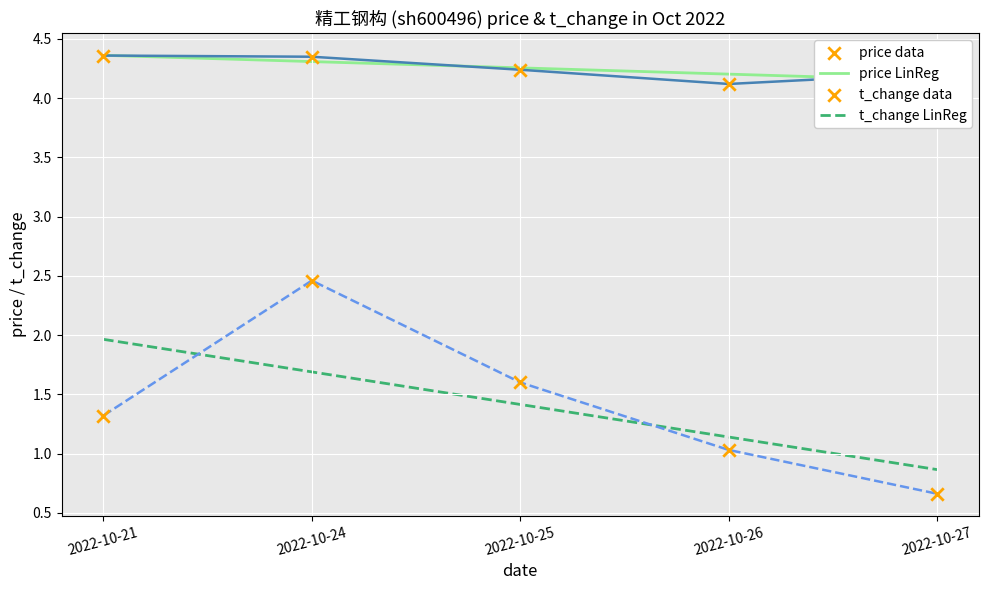

Which series has the largest total across all categories?

price data